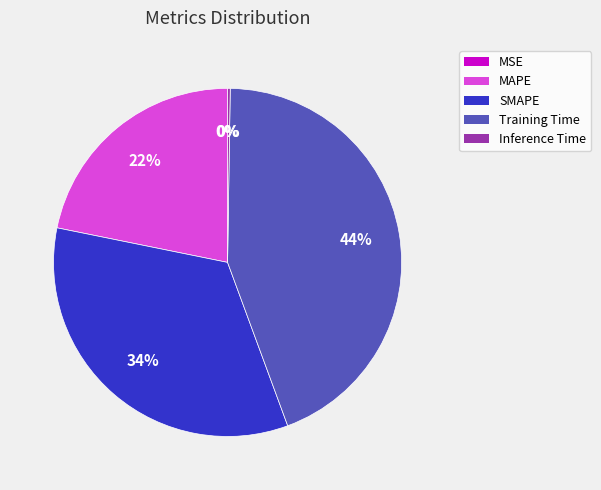

To the nearest percent, what is the combined percentage of Training Time and MAPE?

66%